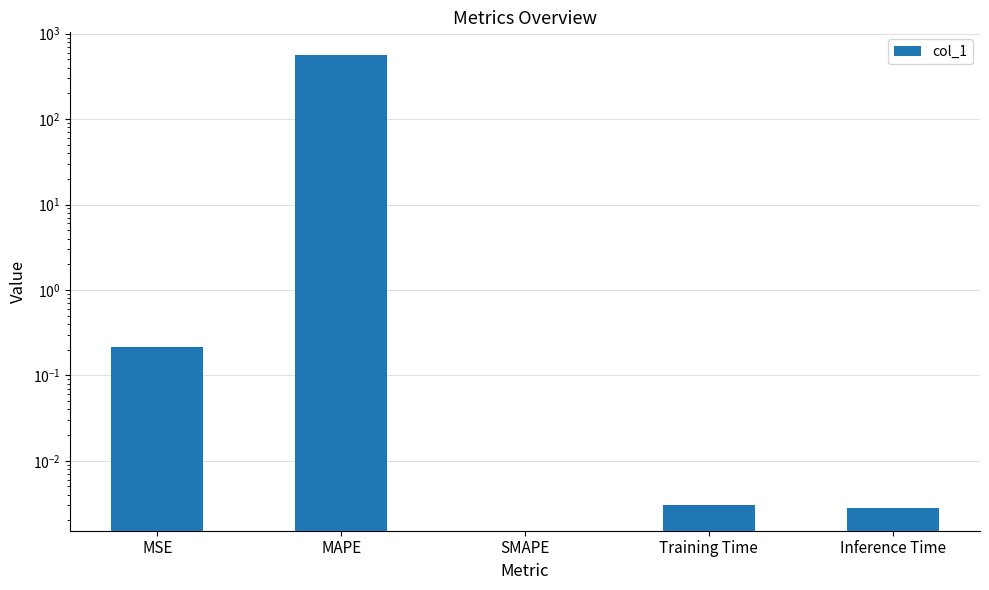

What position from the left is MSE?

1